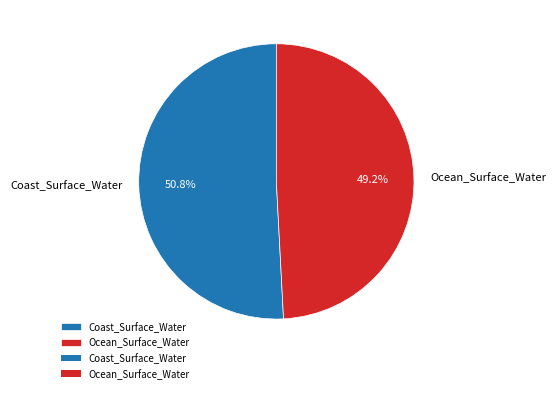

Does Coast_Surface_Water represent more than half of the total?

Yes